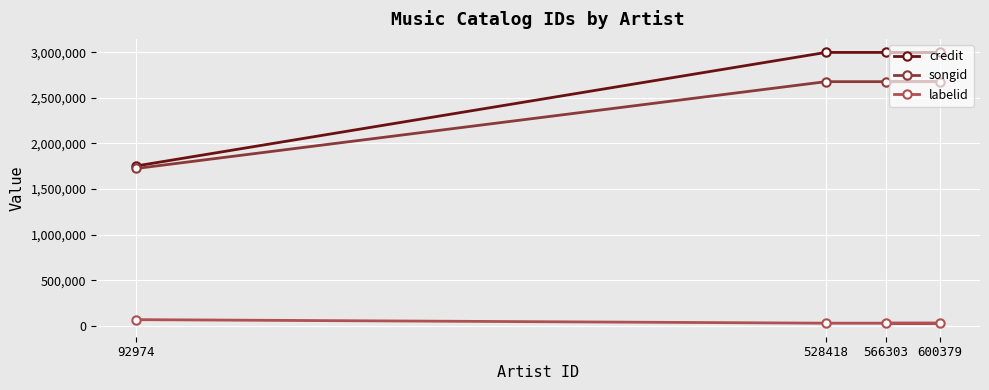

Is the value of credit at 528418 greater than the value of labelid at 528418?

Yes